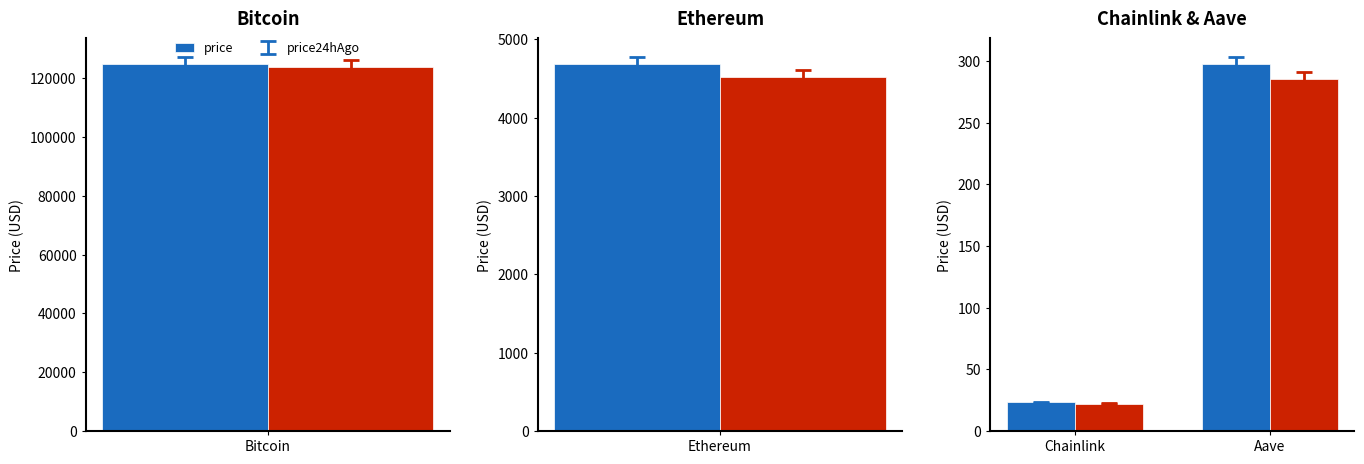

List the series in order of their peak value, highest first.

price, price24hAgo